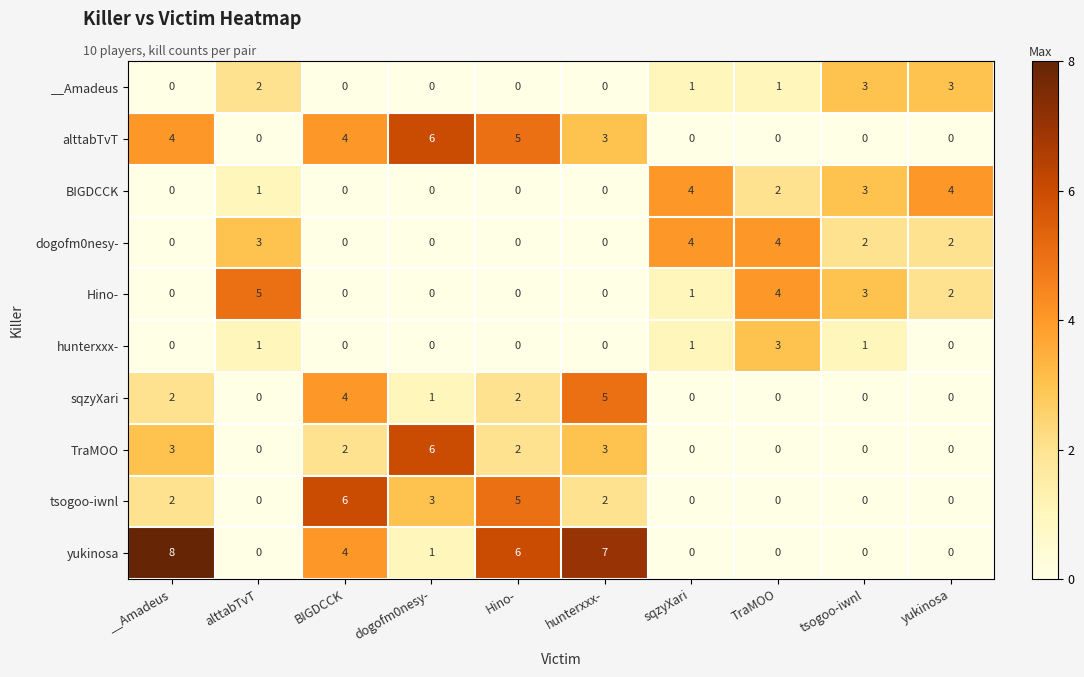

What is the difference between the maximum and second lowest values in the TraMOO series?

6